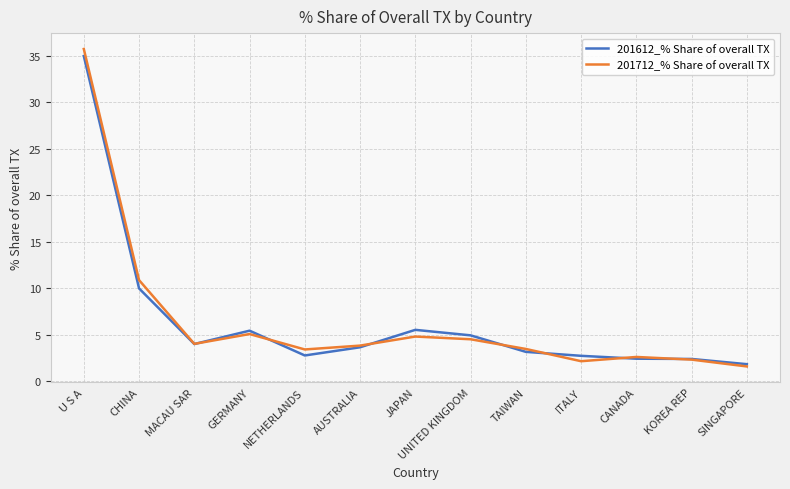

What are all the series names shown in the legend?

201612_% Share of overall TX, 201712_% Share of overall TX